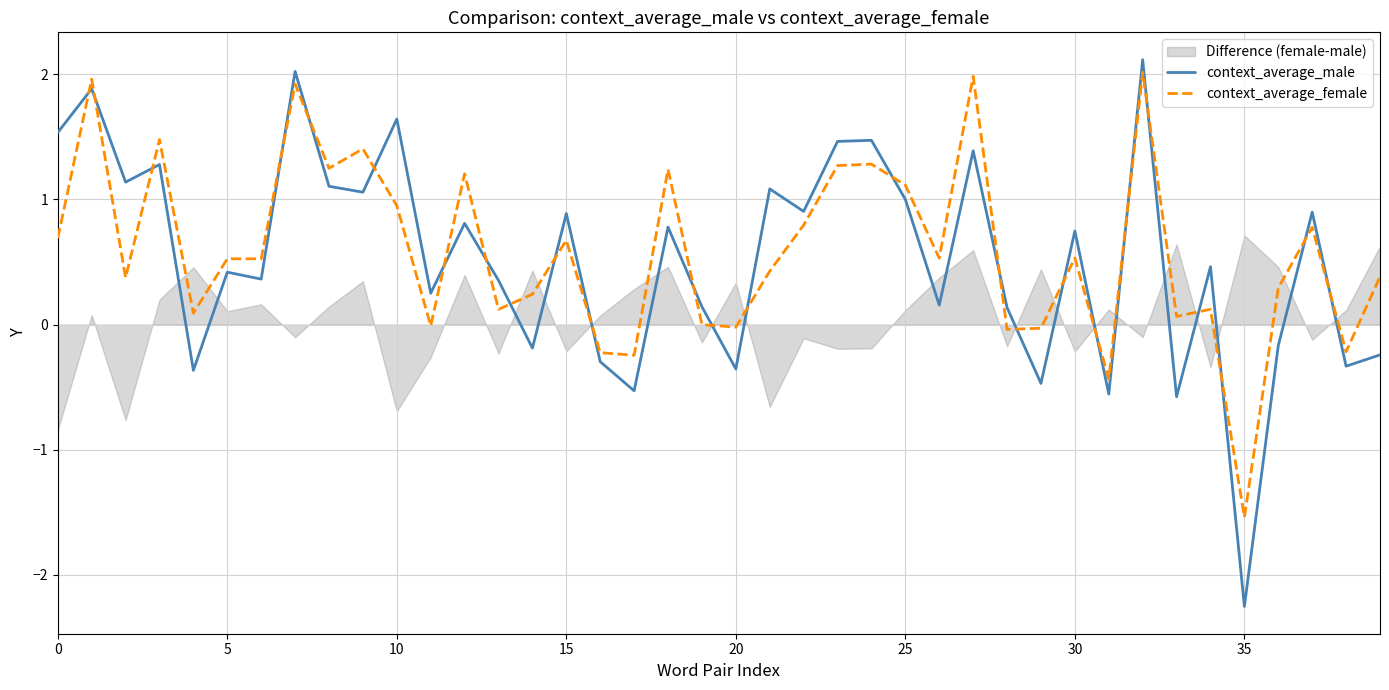

At how many categories does at least one series exceed 0?

33